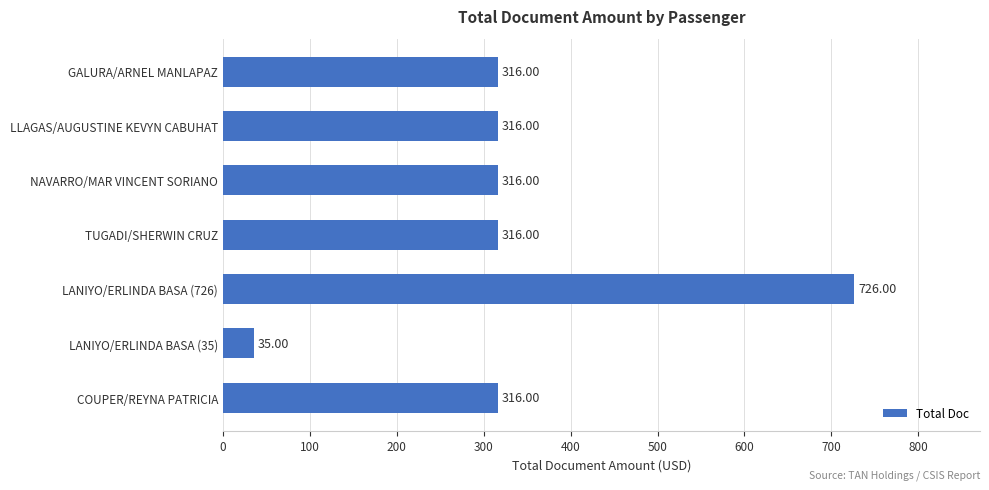

What is the difference between the maximum and minimum values?

691